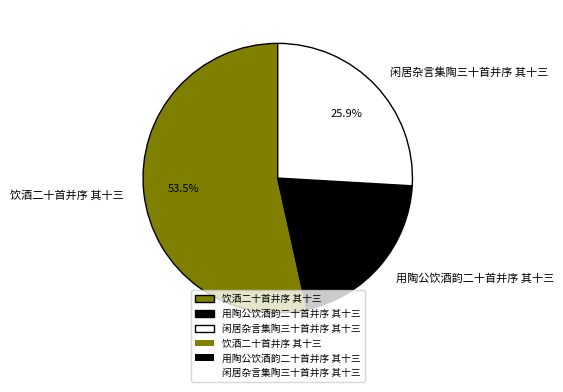

What is the total percentage of 饮酒二十首并序 其十三 and 闲居杂言集陶三十首并序 其十三?

79.4%